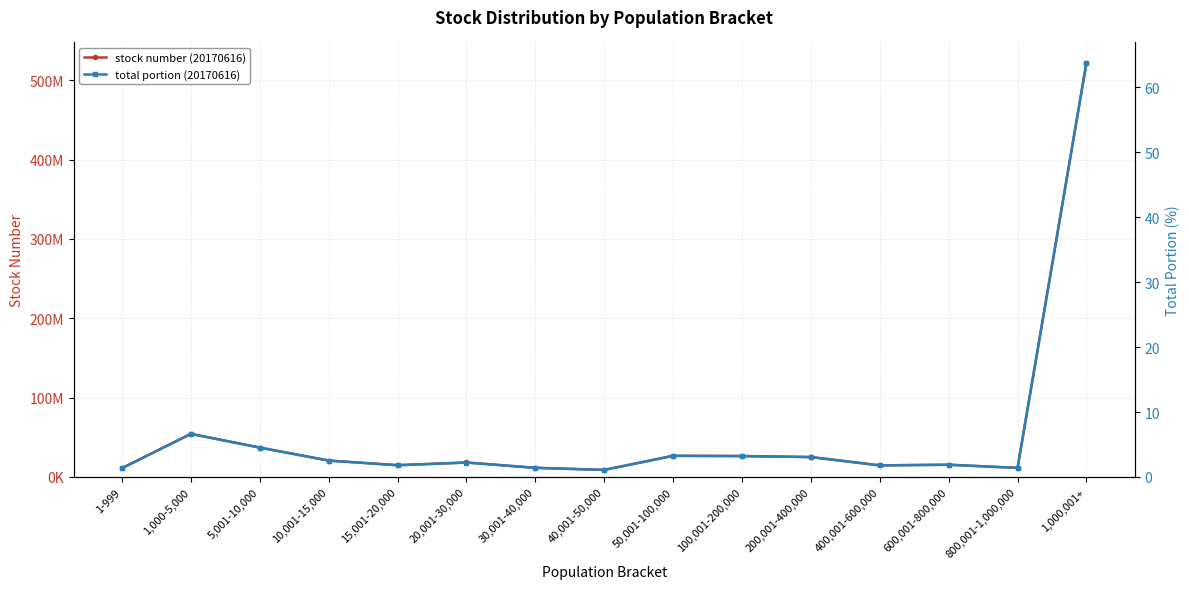

Which series has the largest total across all categories?

stock number (20170616)